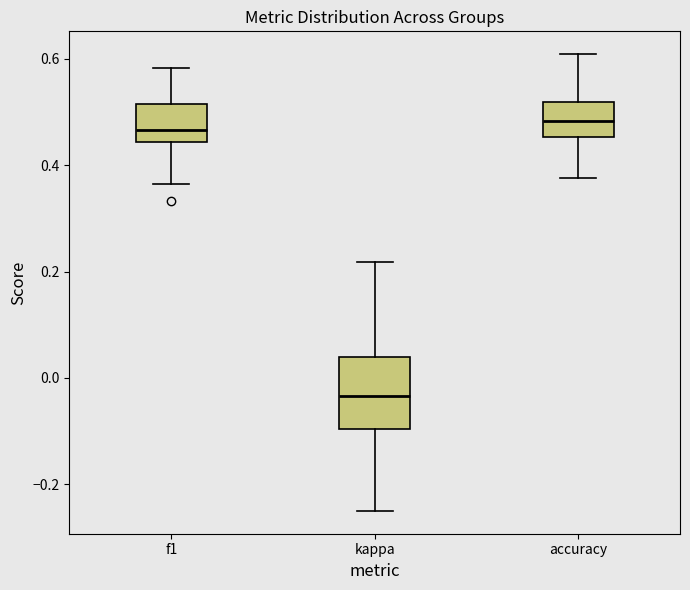

Reading left to right, read every box against the y-axis: the position of its median line, the range the box covers, and the ends of its whiskers. The values are not printed on the chart, so give them approximately, as read against the axis.

f1: median 0.46, box 0.44 to 0.52, whiskers 0.36 to 0.58
kappa: median -0.04, box -0.10 to 0.04, whiskers -0.24 to 0.22
accuracy: median 0.48, box 0.46 to 0.52, whiskers 0.38 to 0.60